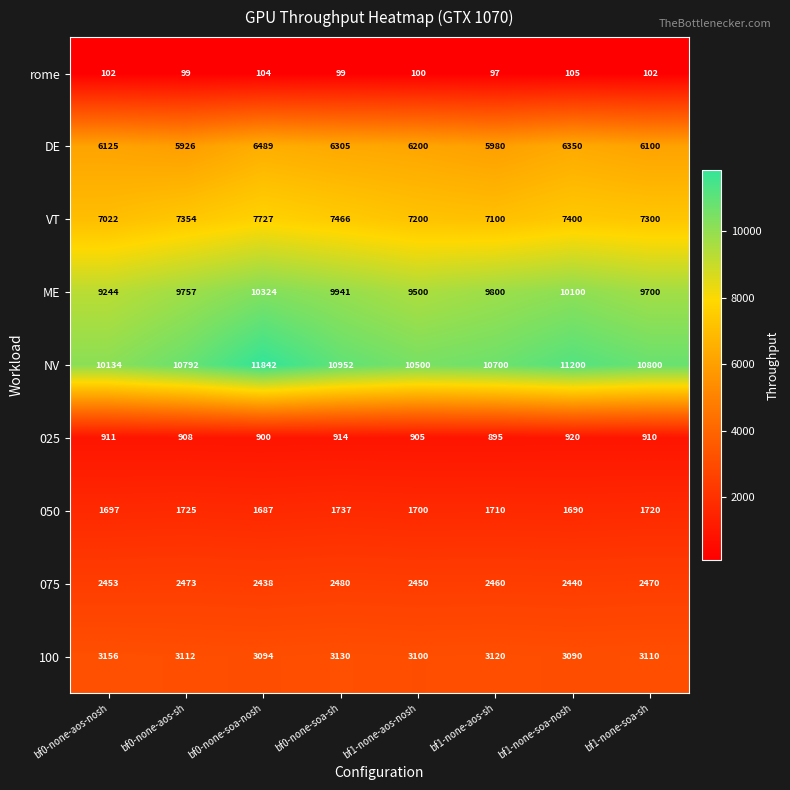

At which label does rome reach its minimum?

bf1-none-aos-sh